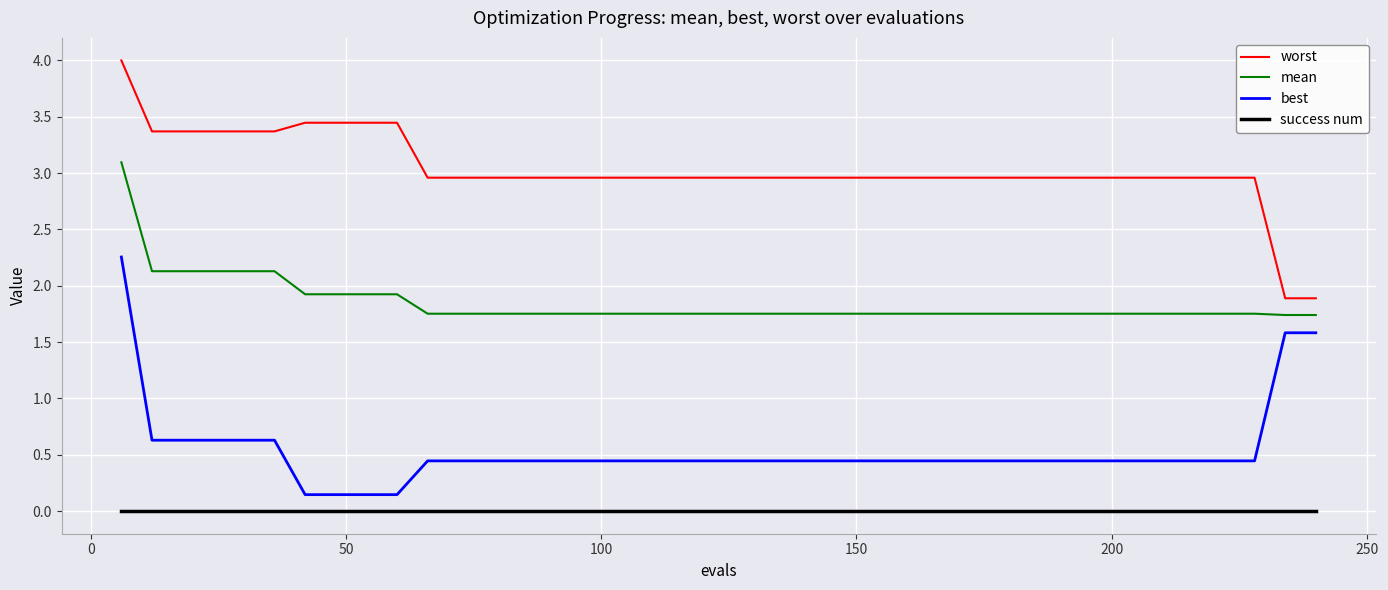

List the series in order of their overall mean, lowest first.

success num, best, mean, worst